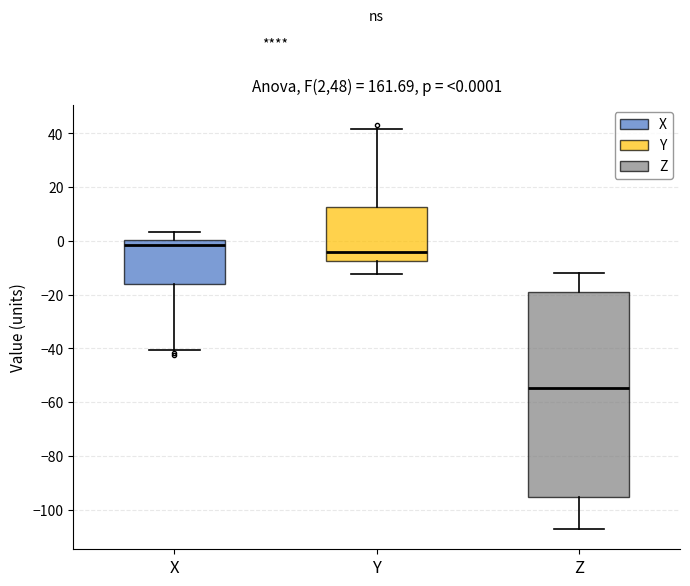

Which box has the lowest median line?

Z